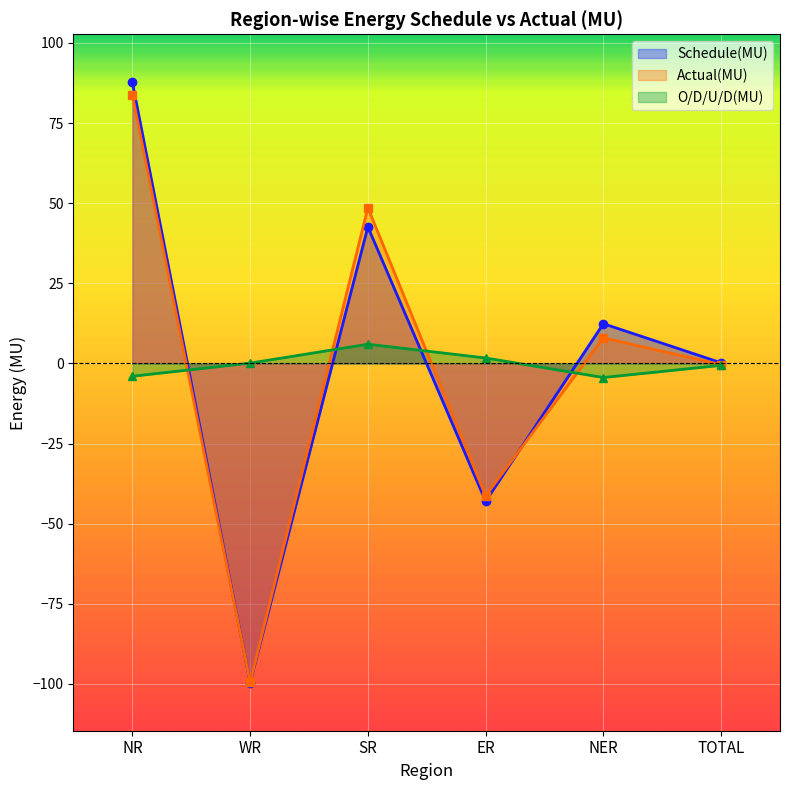

Which category has the lowest value in the Schedule(MU) series?

WR